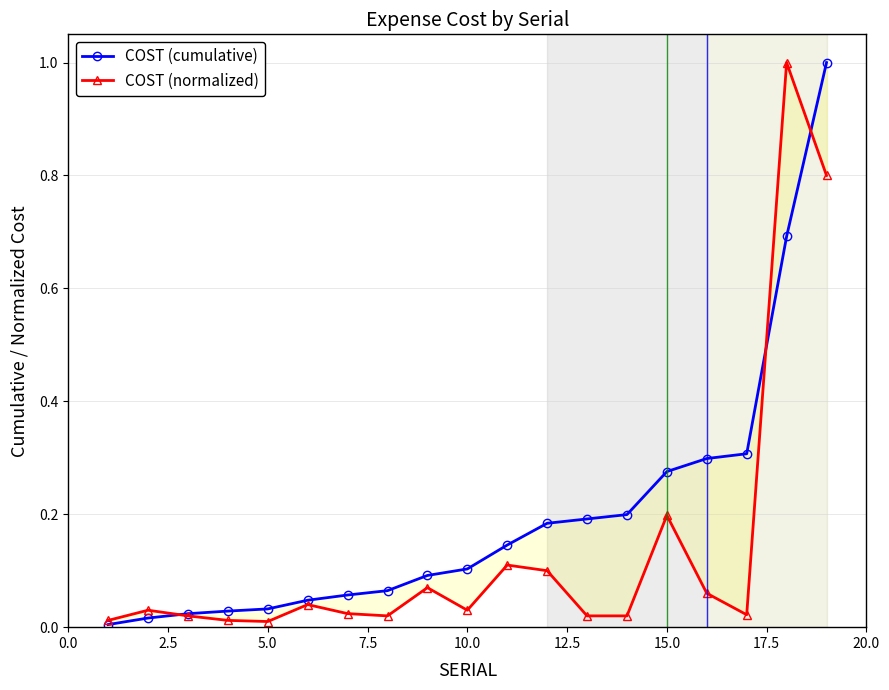

Is it true that COST (cumulative) equals 0.0 at 2.5?

False